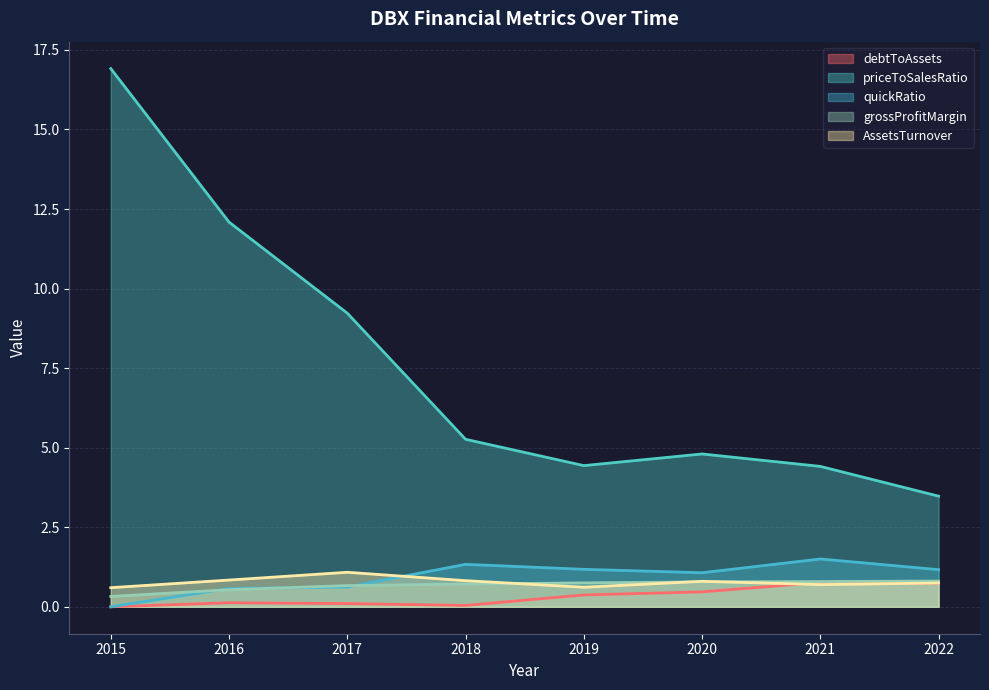

Rank the categories by priceToSalesRatio value from lowest to highest.

2022, 2021, 2019, 2020, 2018, 2017, 2016, 2015